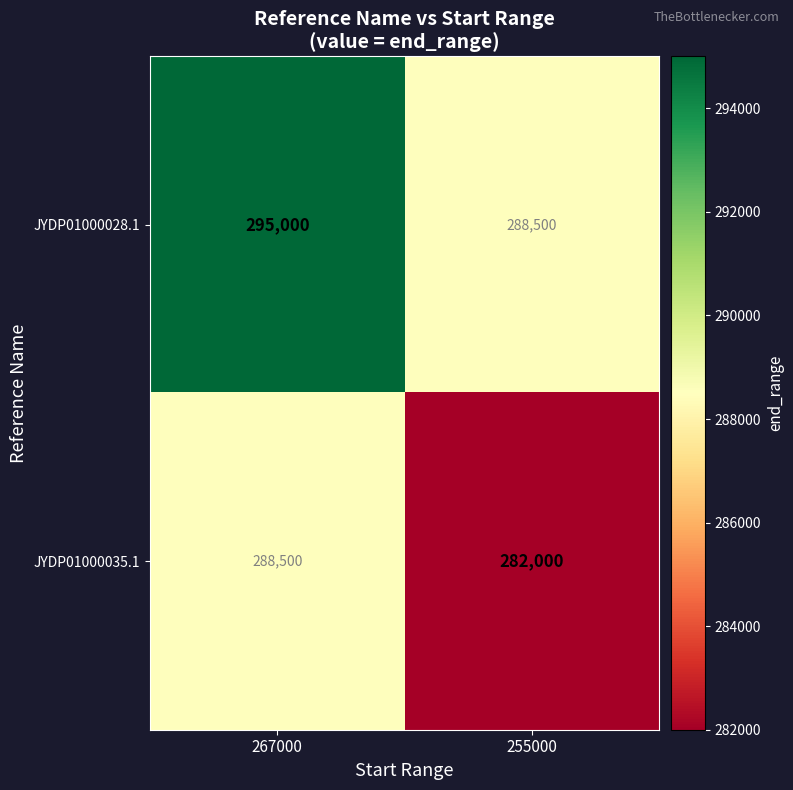

What is the spread (max minus min) of values at 267000?

6500